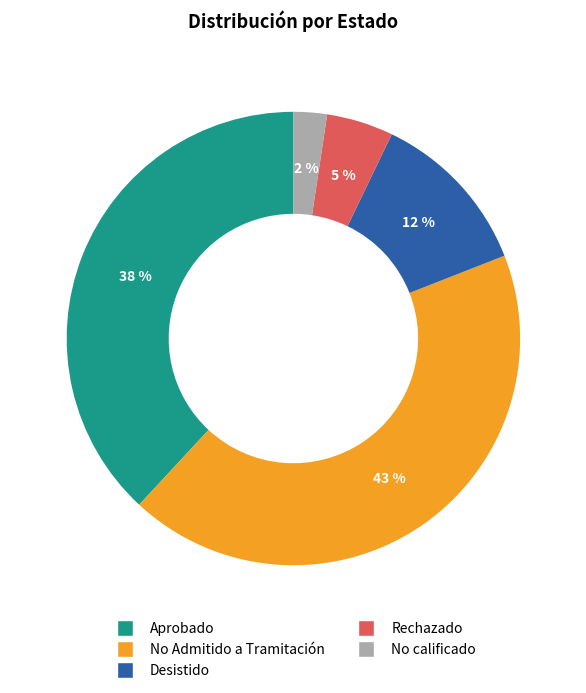

What percentage is the Desistido slice, to the nearest percent?

12%